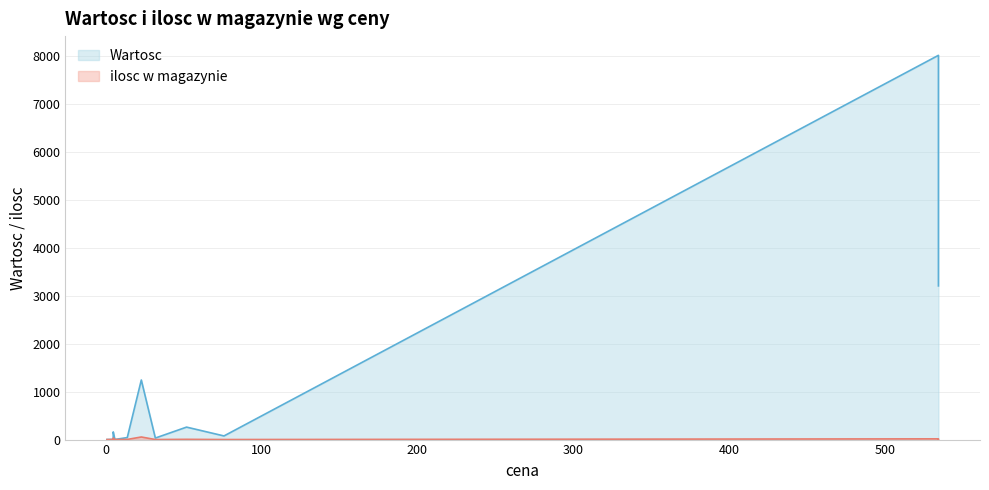

In ilosc w magazynie, how many points are lower than both neighbors (excluding endpoints)?

1